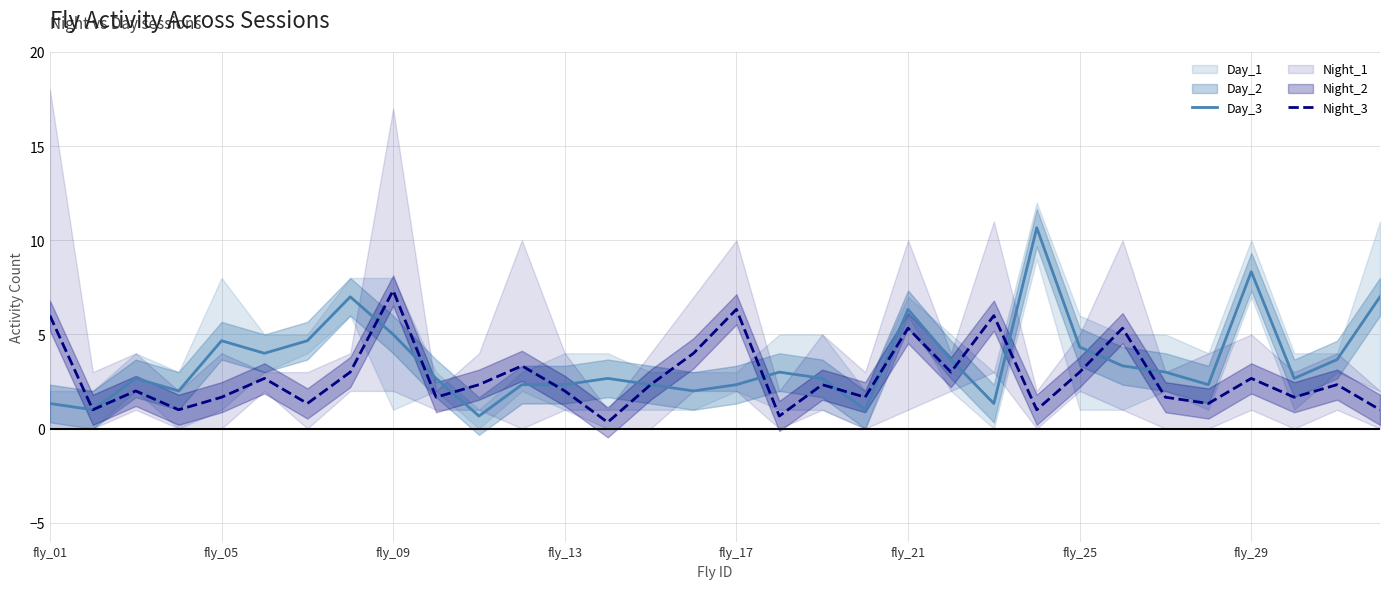

Count the number of categories in the chart.

32